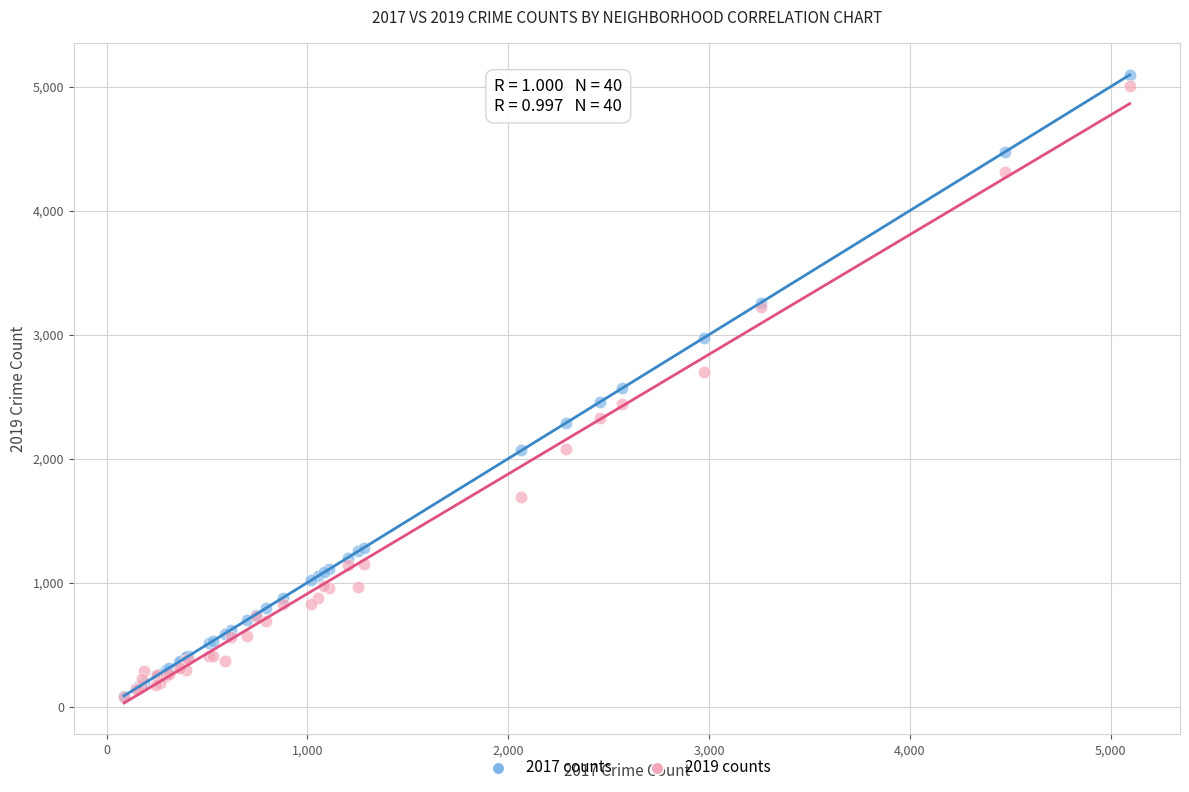

What are all the series names shown in the legend?

2017 counts, 2019 counts